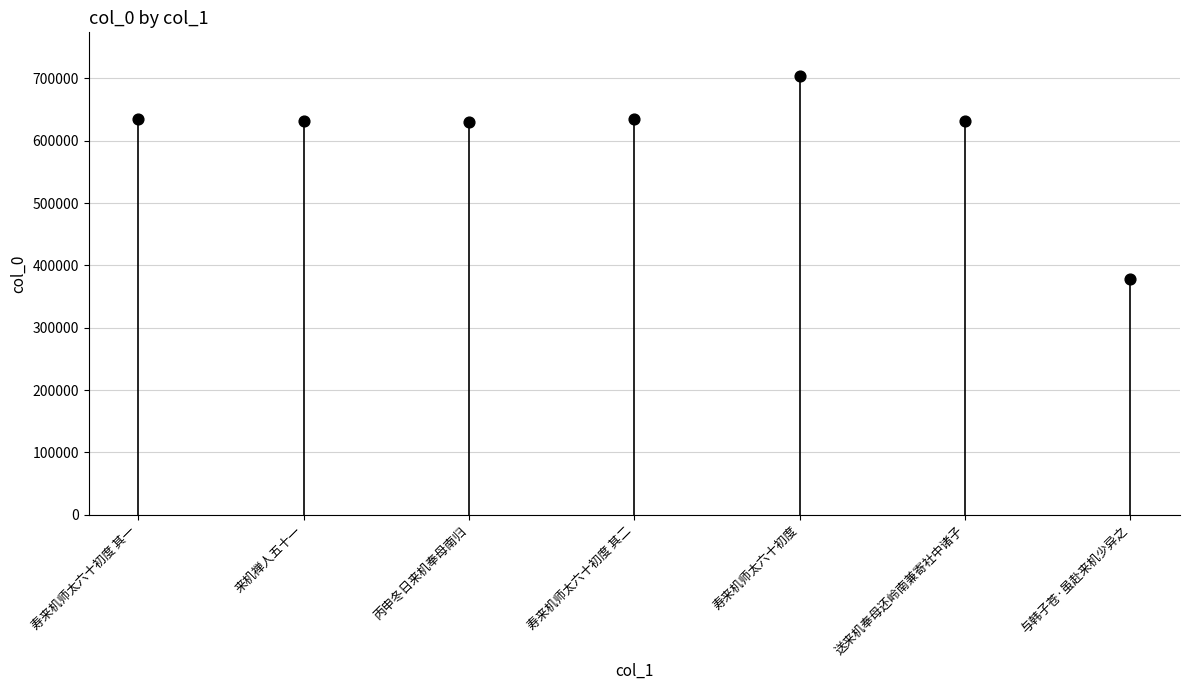

Which has a higher value, 与韩子苍·虽赴来机少异之 or 丙申冬日来机奉母南归?

丙申冬日来机奉母南归